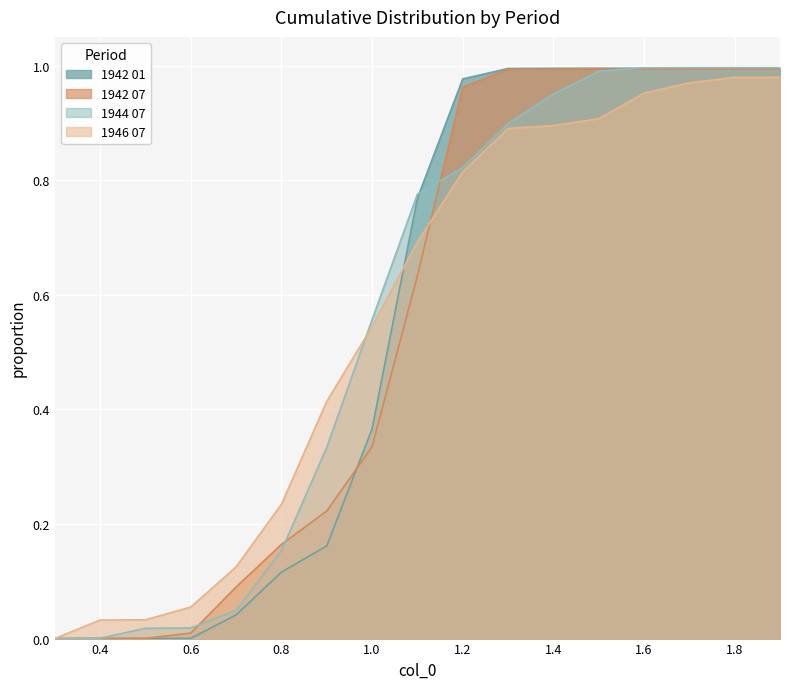

Which has a higher value, 1.6 or 0.5?

1.6